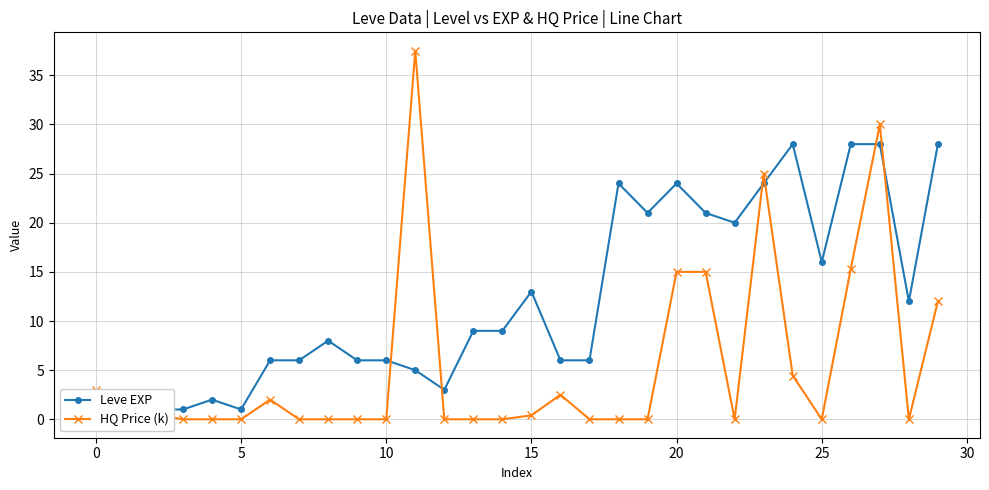

Between 15 and 19, which is larger?

19